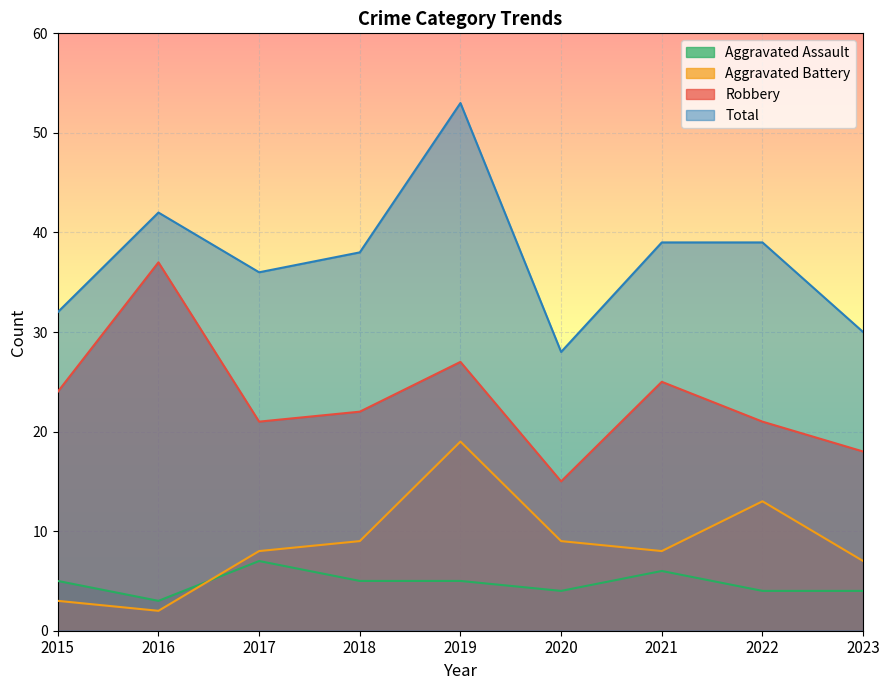

At which label does Total reach its minimum?

2020